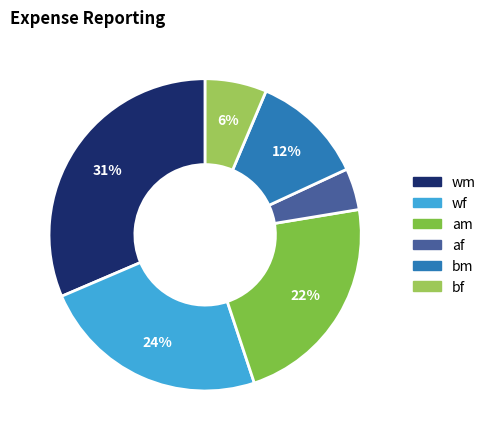

How many slices are in this pie chart?

6